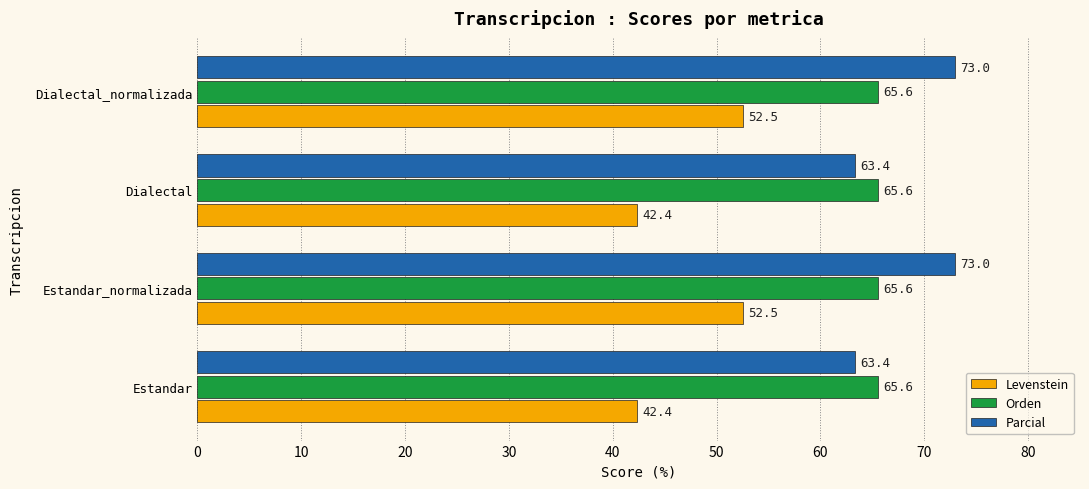

What is the difference between the highest and lowest values at Estandar?

23.2